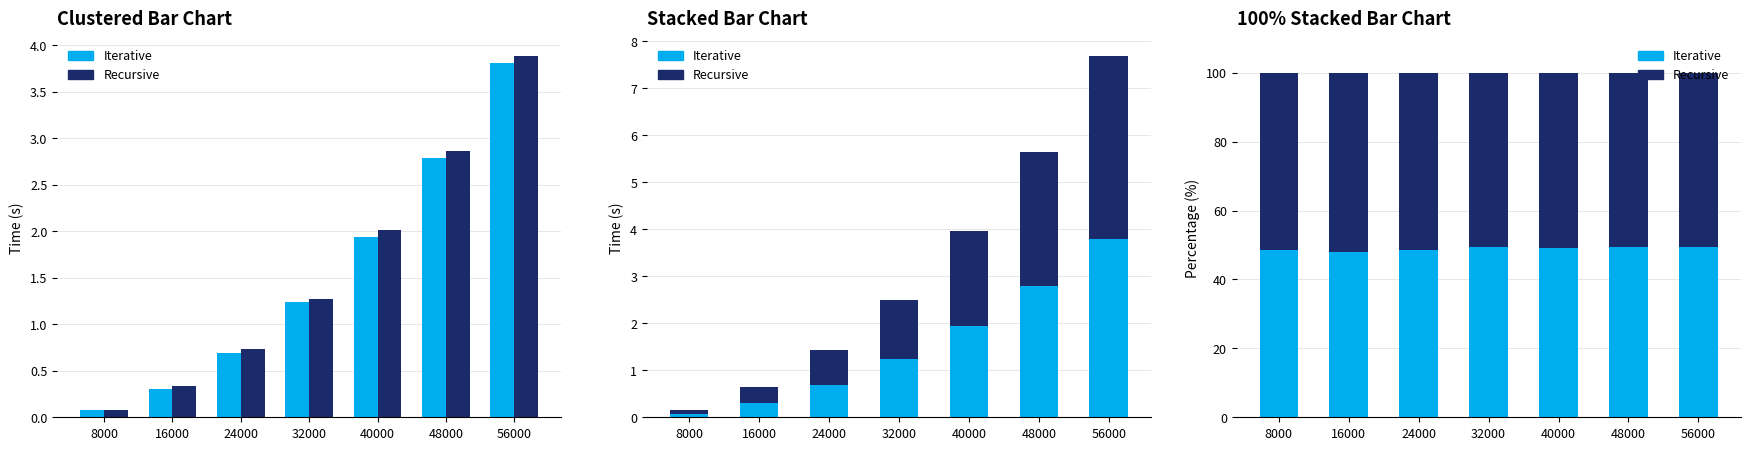

Rank the series by their maximum value, from highest to lowest.

Recursive, Iterative